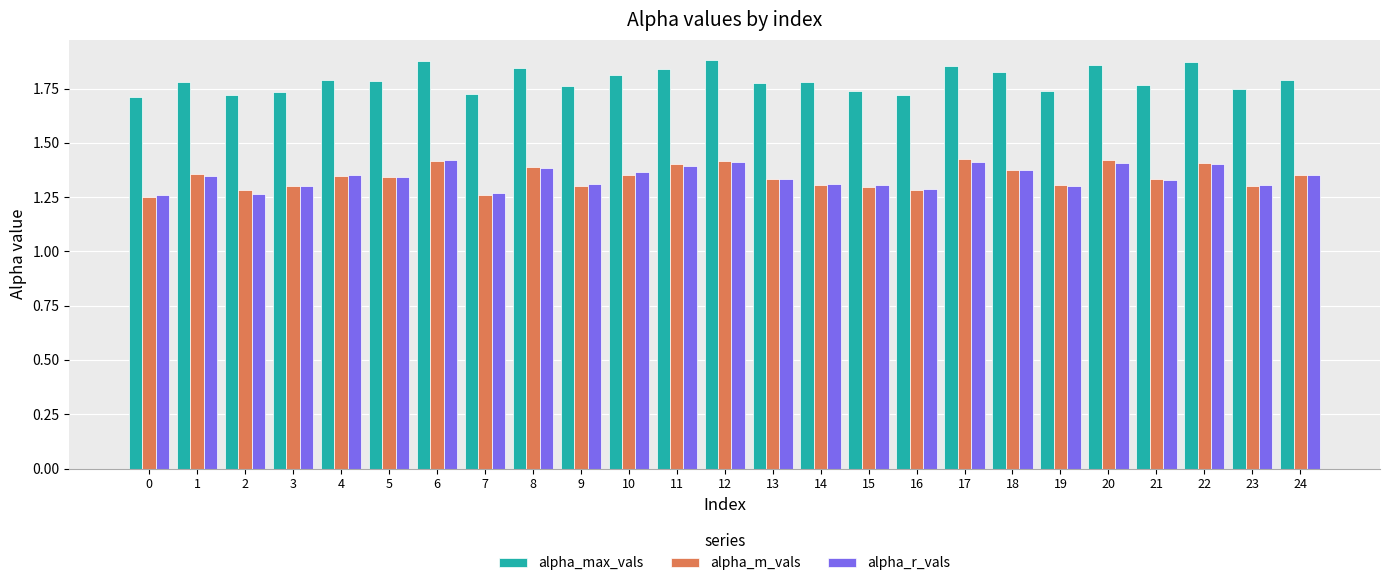

True or false: alpha_m_vals has a value of 1.3 at 2.

True